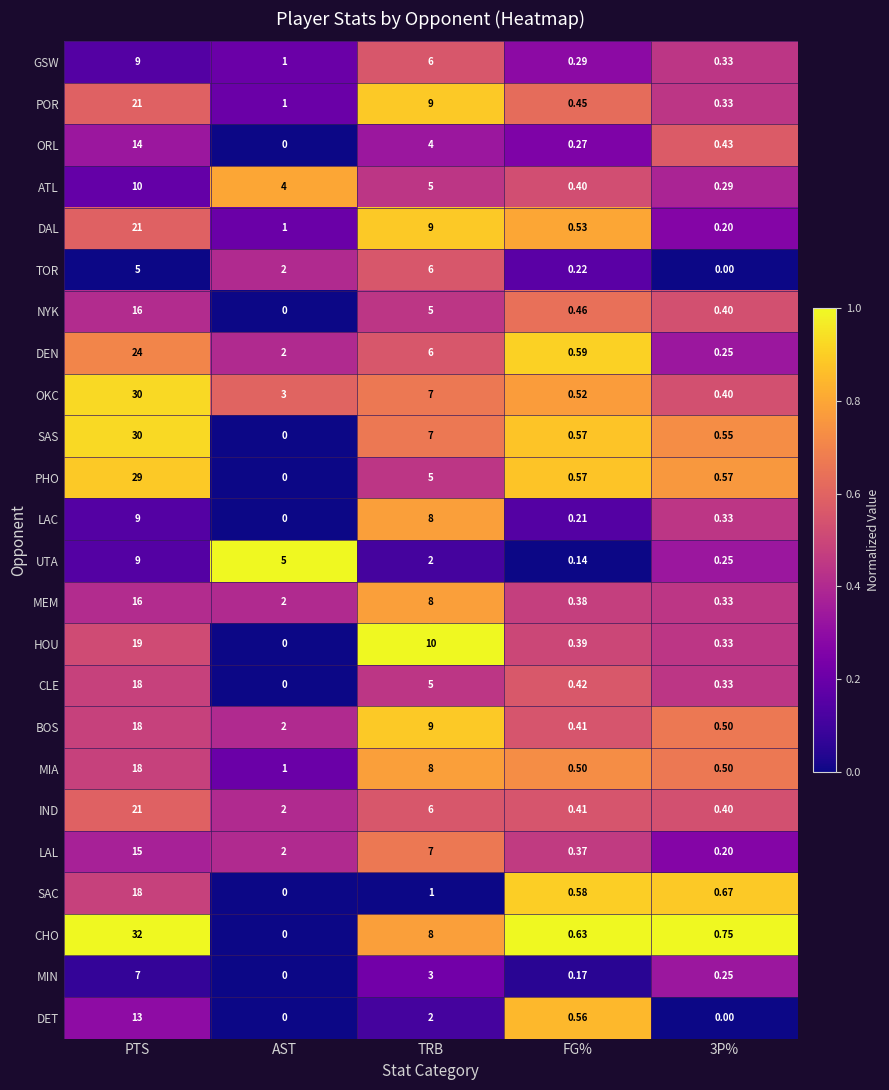

At how many categories does at least one series exceed 0?

5